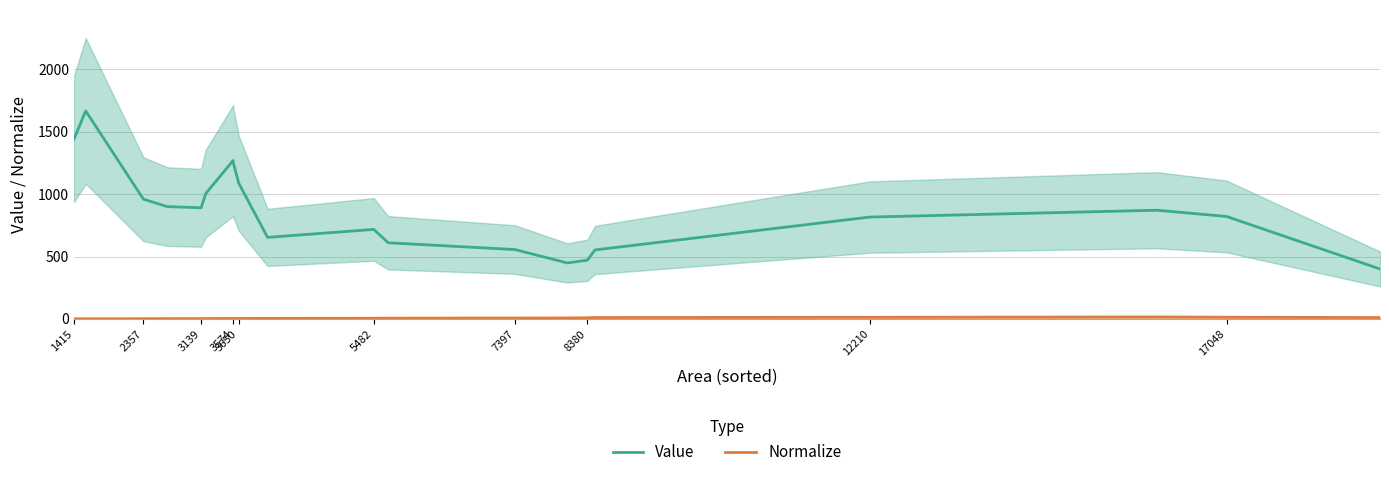

True or false: Value has a value of 313.5 at 5482.

False